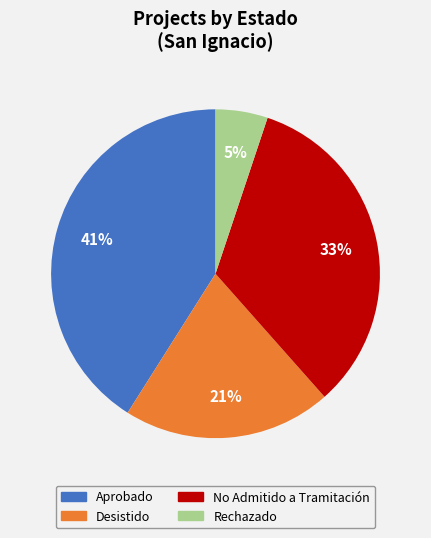

Between No Admitido a Tramitación and Rechazado, which is larger?

No Admitido a Tramitación